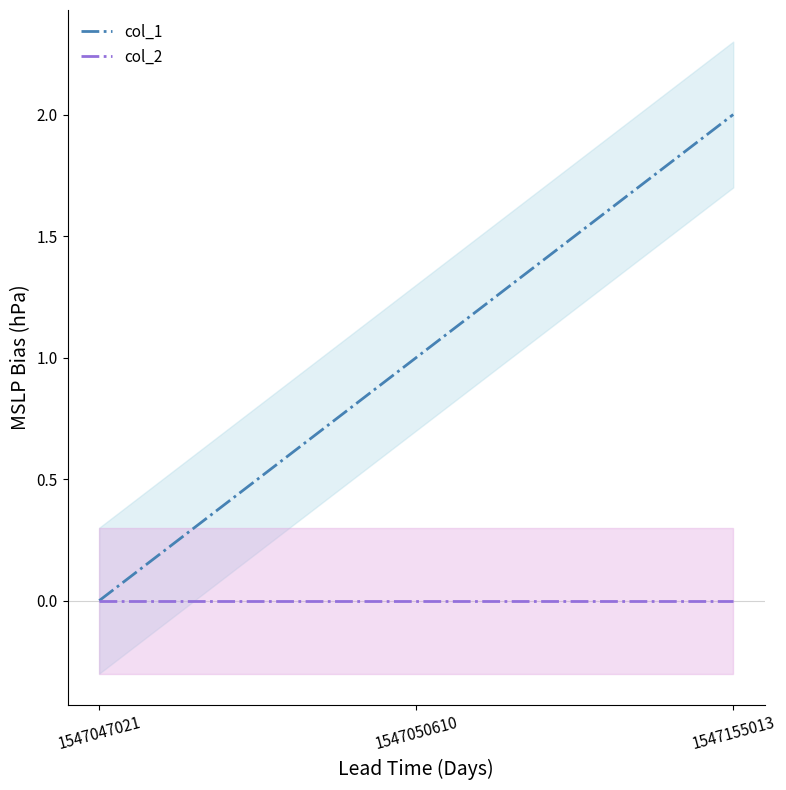

Which series has the largest total across all categories?

col_1